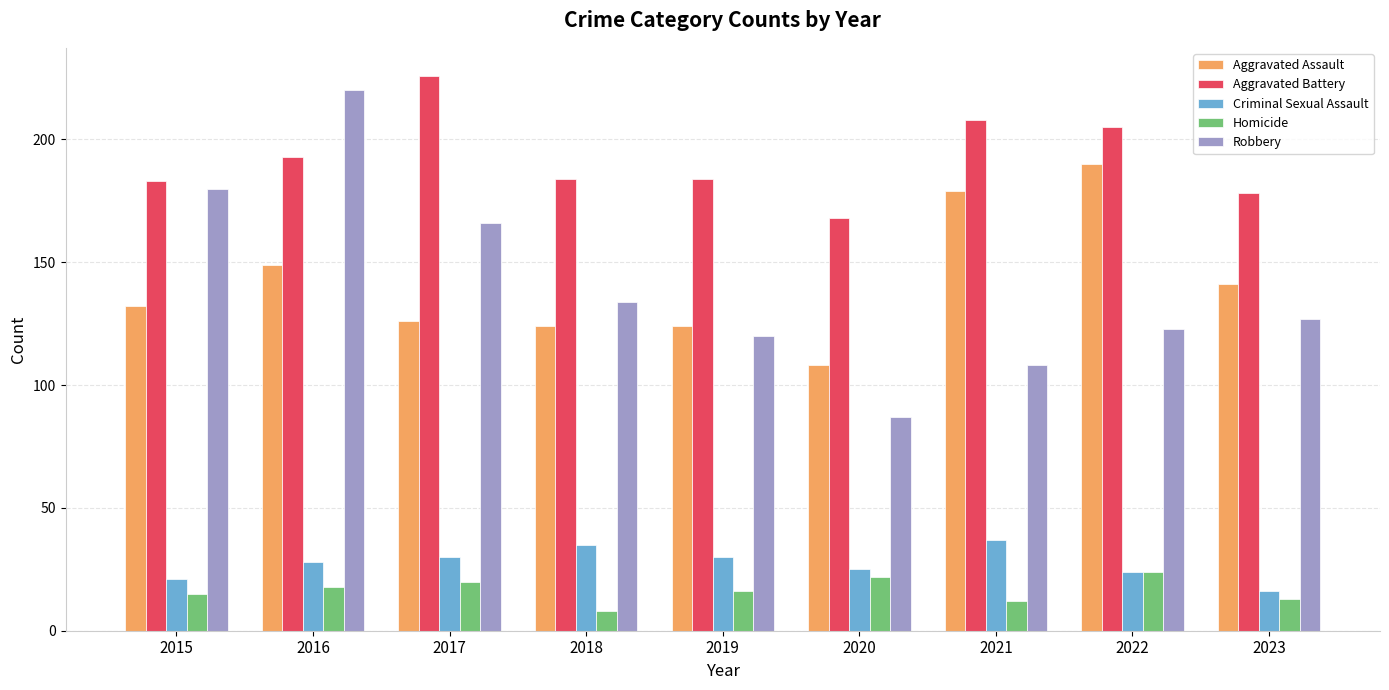

Reading left to right, transcribe all the data shown in this chart.

Aggravated Assault: 132	149	126	124	124	108	179	190	141
Aggravated Battery: 183	193	226	184	184	168	208	205	178
Criminal Sexual Assault: 21	28	30	35	30	25	37	24	16
Homicide: 15	18	20	8	16	22	12	24	13
Robbery: 180	220	166	134	120	87	108	123	127